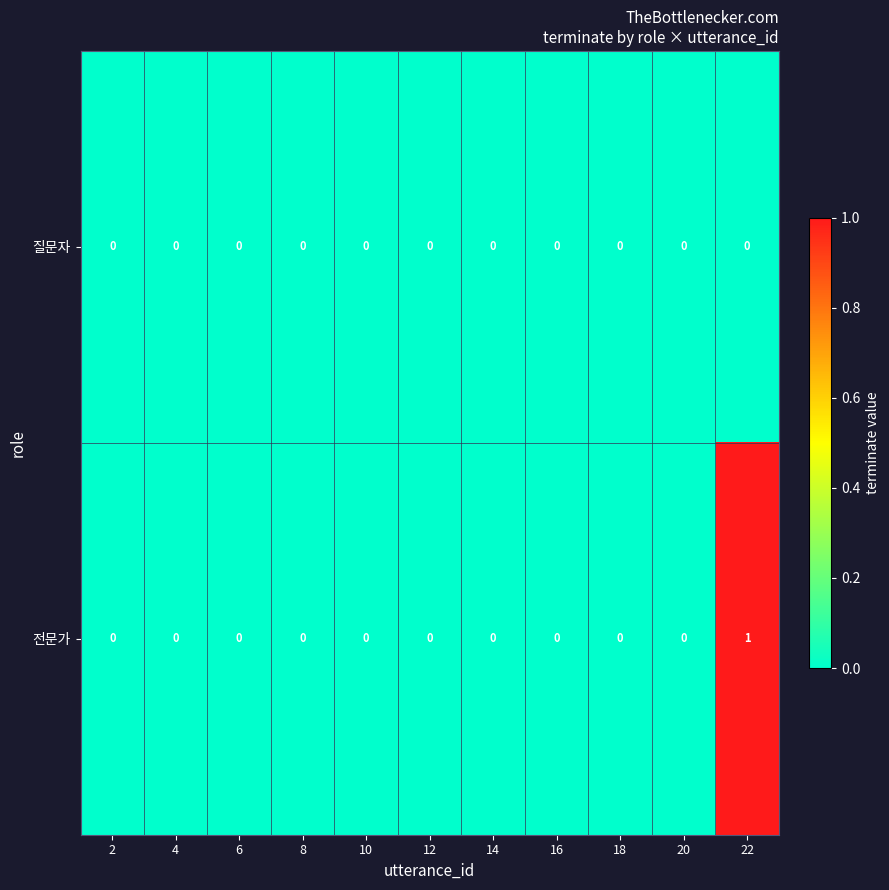

At which category is the sum across all series the highest?

22